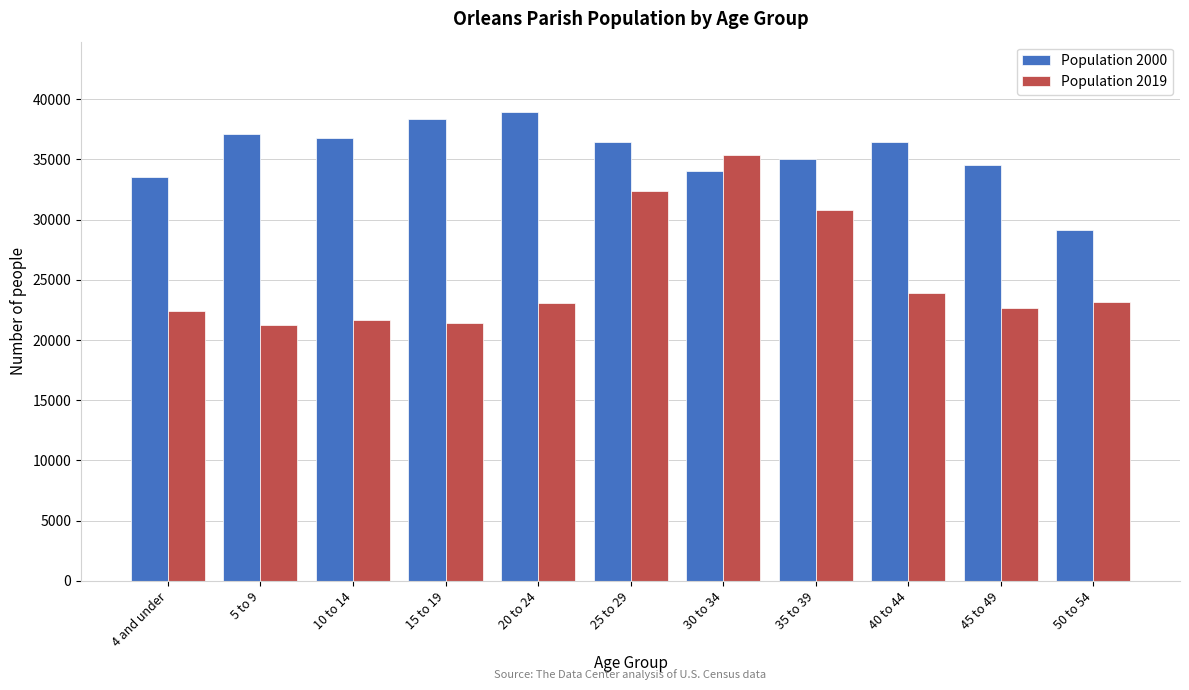

Which series has the largest range (max minus min)?

Population 2019